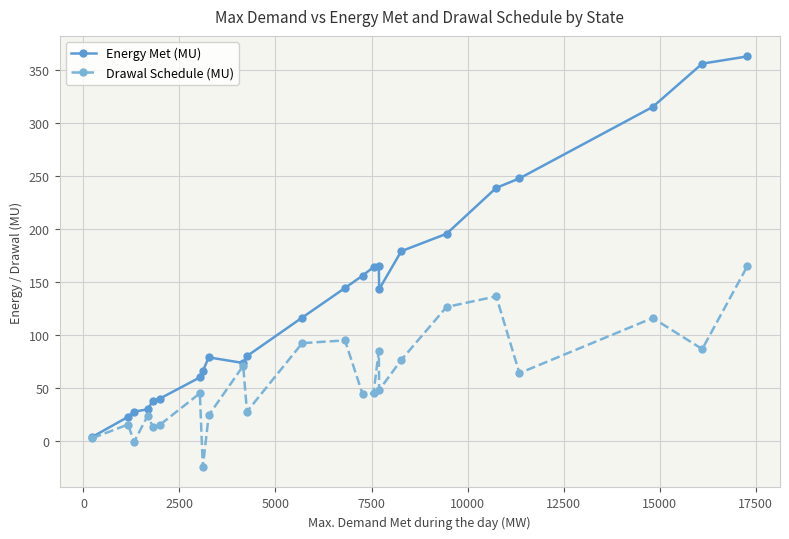

Is this an area chart (filled region under the line)?

No